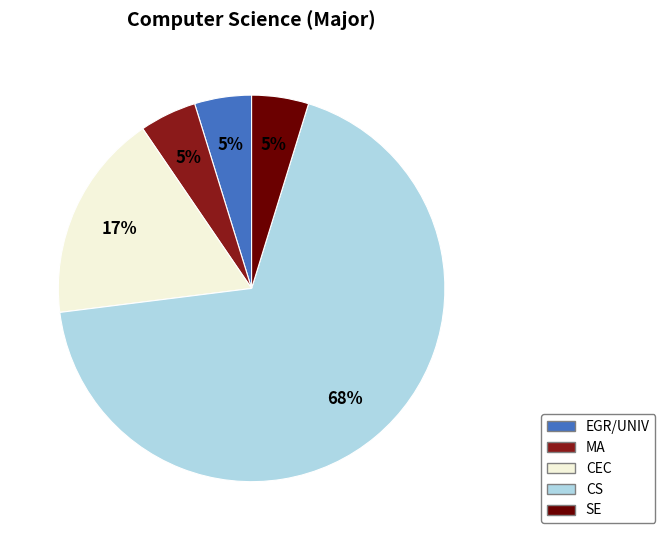

To the nearest percent, what portion does CEC represent?

17%